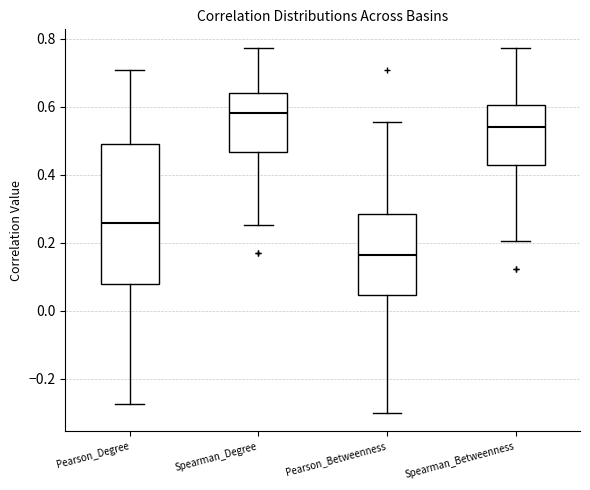

Reading left to right, read every box against the y-axis: the position of its median line, the range the box covers, and the ends of its whiskers. The values are not printed on the chart, so give them approximately, as read against the axis.

Pearson_Degree: median 0.26, box 0.08 to 0.50, whiskers -0.28 to 0.70
Spearman_Degree: median 0.58, box 0.46 to 0.64, whiskers 0.26 to 0.78
Pearson_Betweenness: median 0.16, box 0.04 to 0.28, whiskers -0.30 to 0.56
Spearman_Betweenness: median 0.54, box 0.44 to 0.60, whiskers 0.20 to 0.78